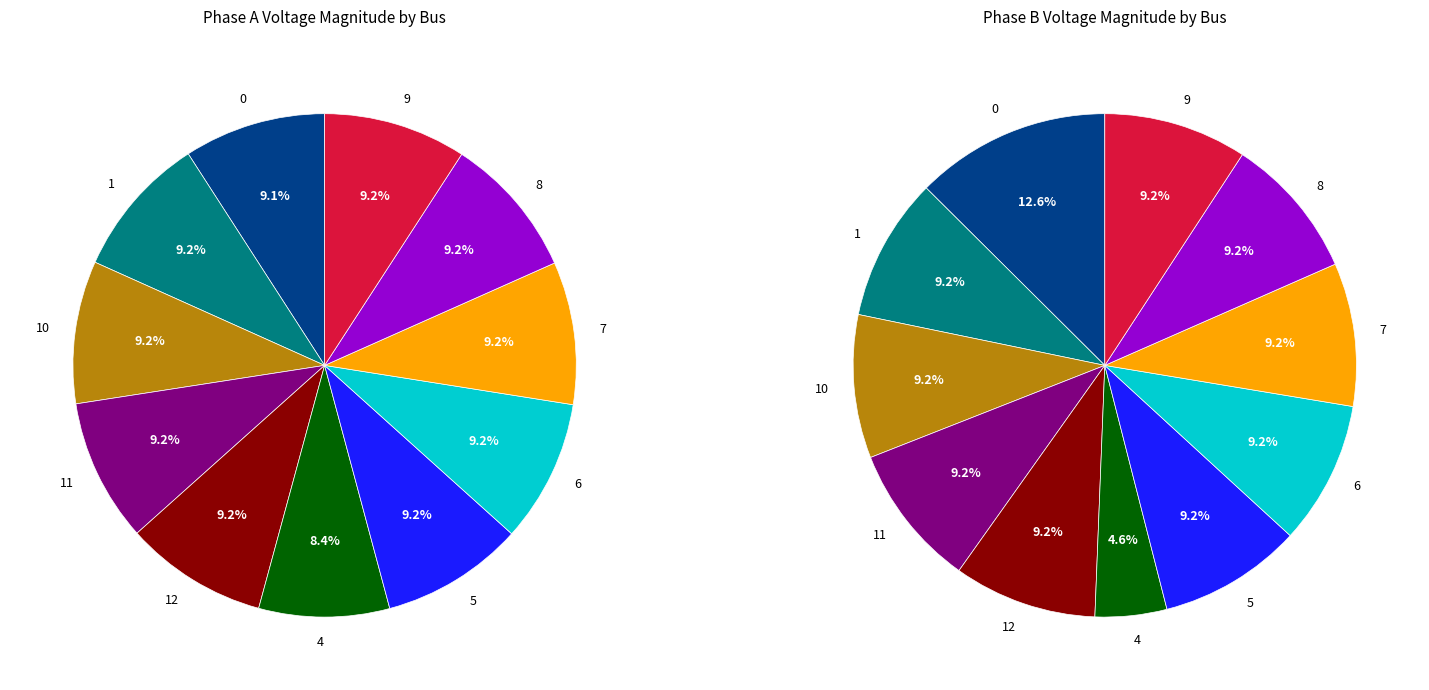

Combined, do 7 and 12 account for over 50%?

No